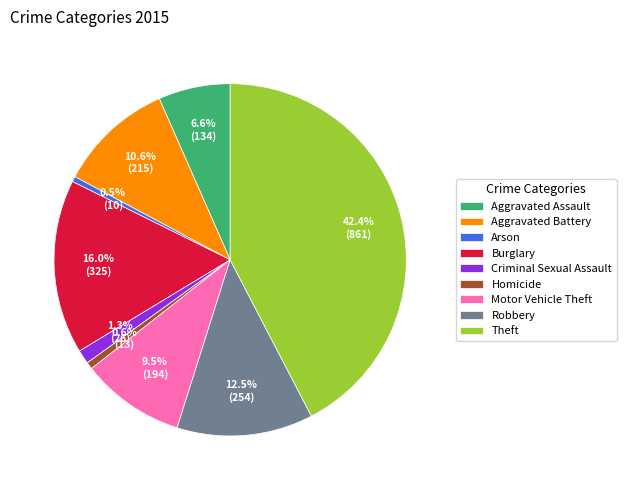

Which slice is the largest?

Theft